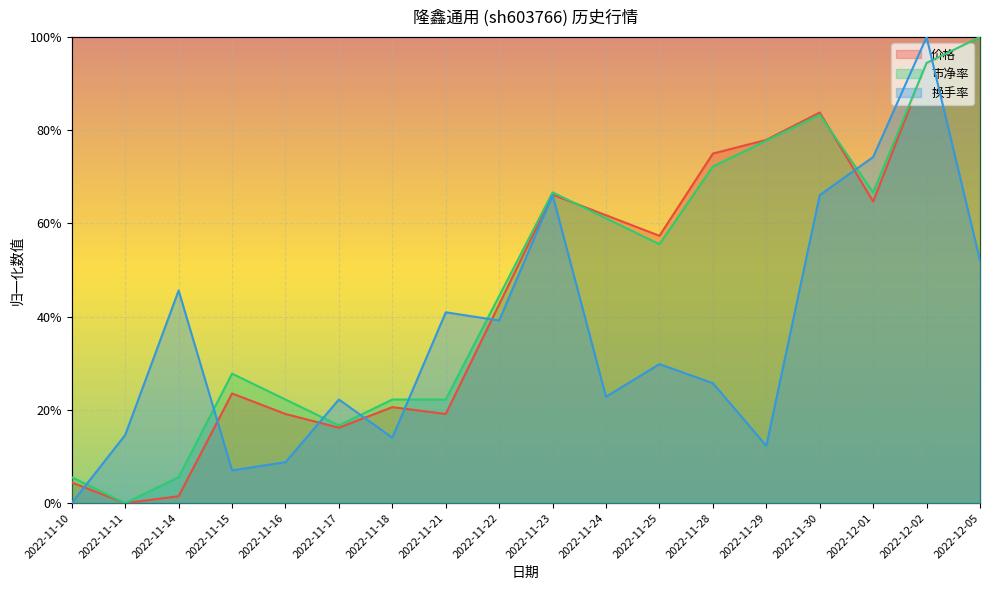

Where is the first local minimum for 价格?

2022-11-11